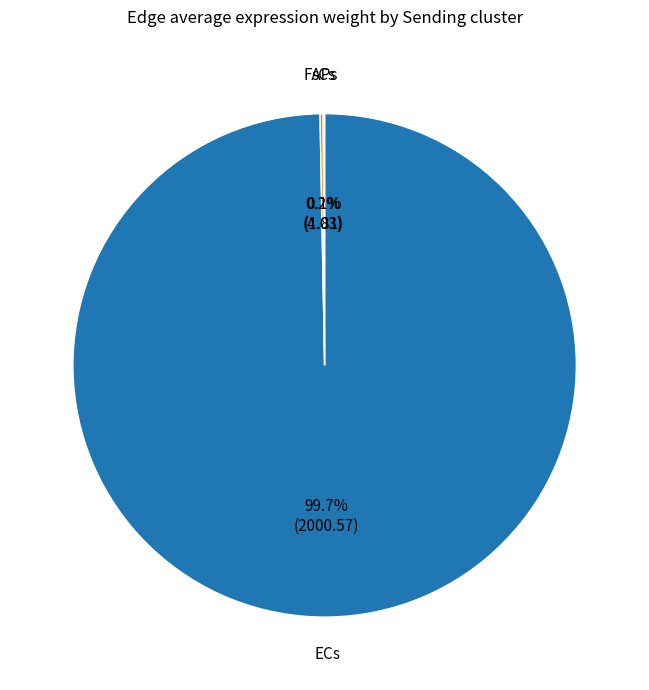

Is there any slice that represents more than half of the pie?

Yes